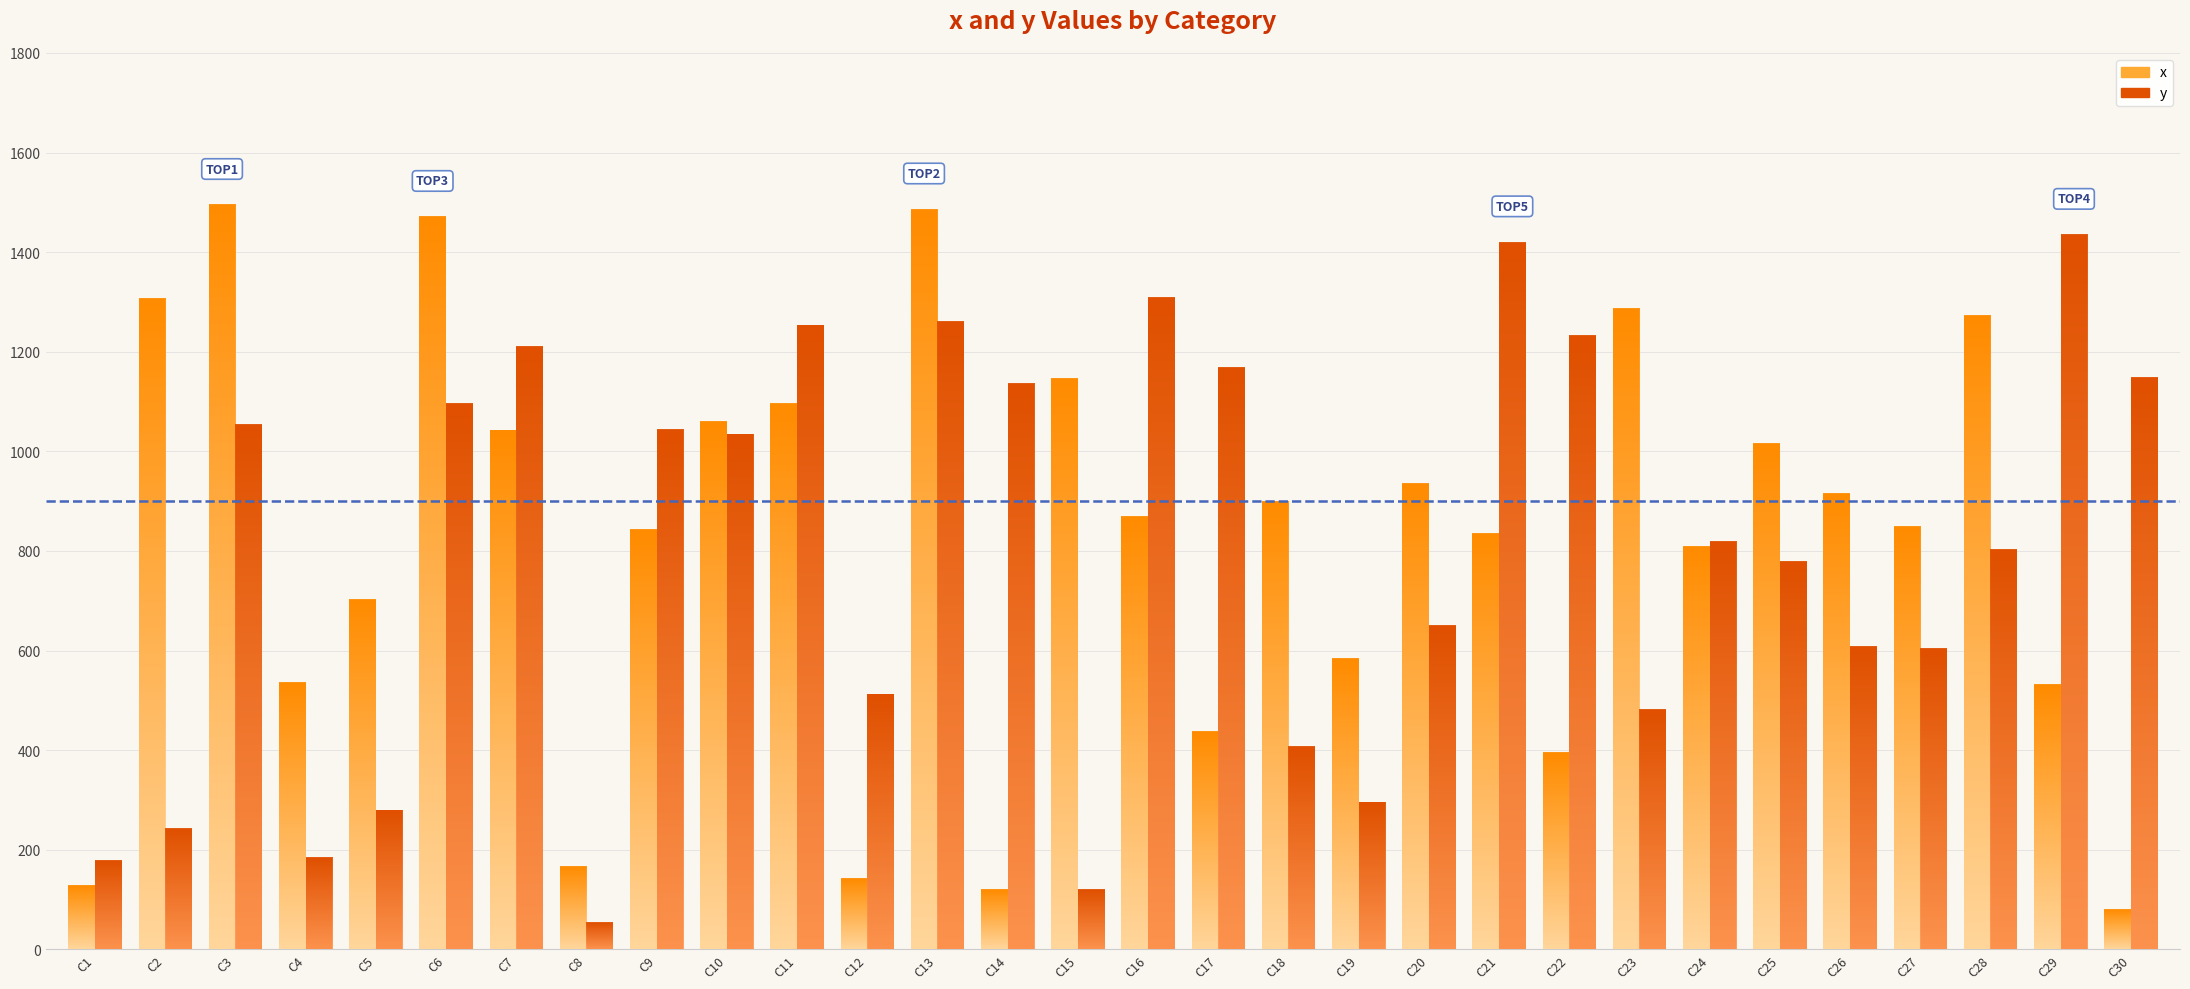

How many bars are there in each group?

2